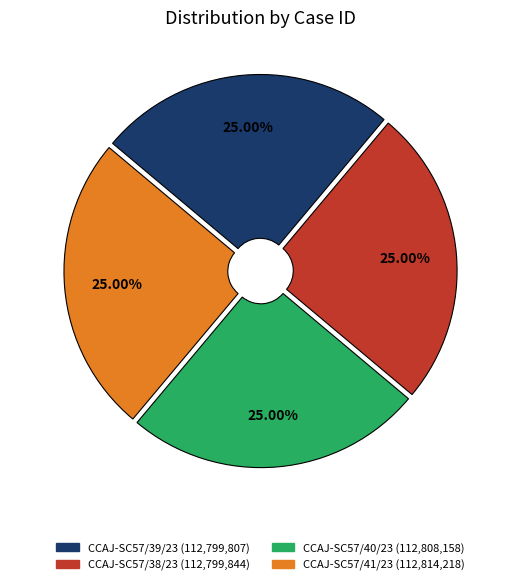

Approximately how many times larger is the value at CCAJ-SC57/40/23 compared to CCAJ-SC57/39/23?

1.0